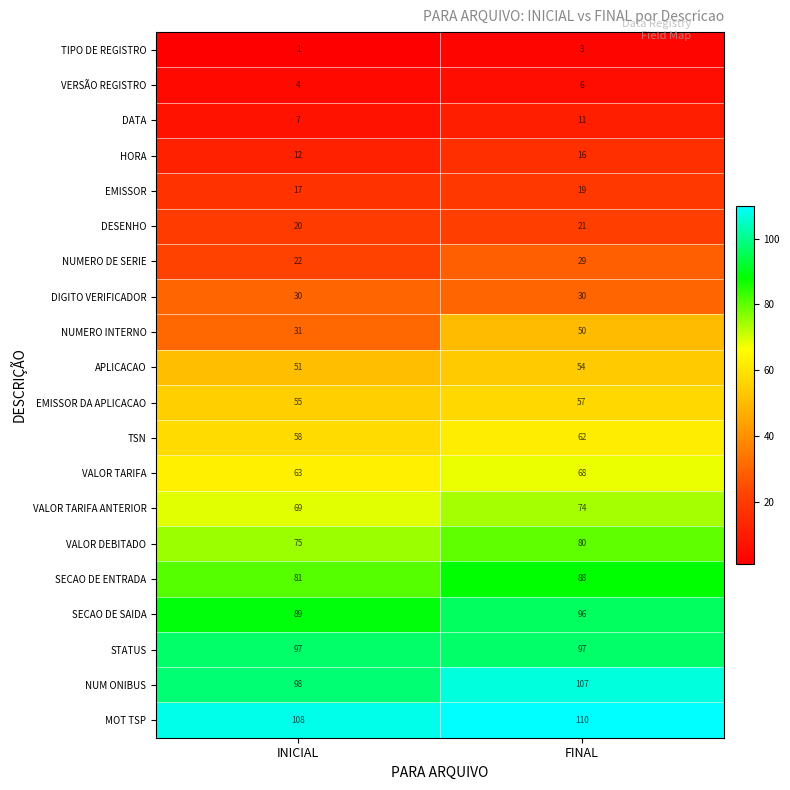

What is the sum of all VERSÃO REGISTRO values?

10